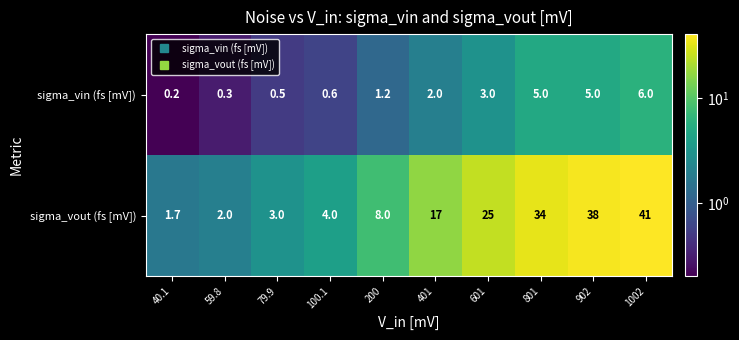

Reading left to right, what are all the values shown in this chart?

sigma_vin (fs [mV]): 0.2	0.3	0.5	0.6	1.2	2.0	3.0	5.0	5.0	6.0
sigma_vout (fs [mV]): 1.7	2.0	3.0	4.0	8.0	17.0	25.0	34.0	38.0	41.0